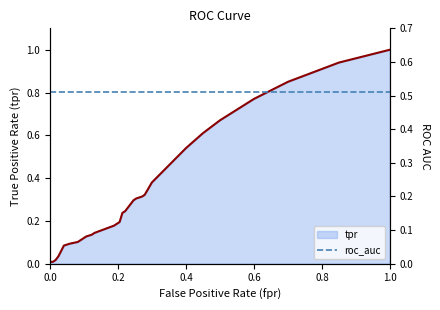

Read the roc_auc value at 32.

0.5